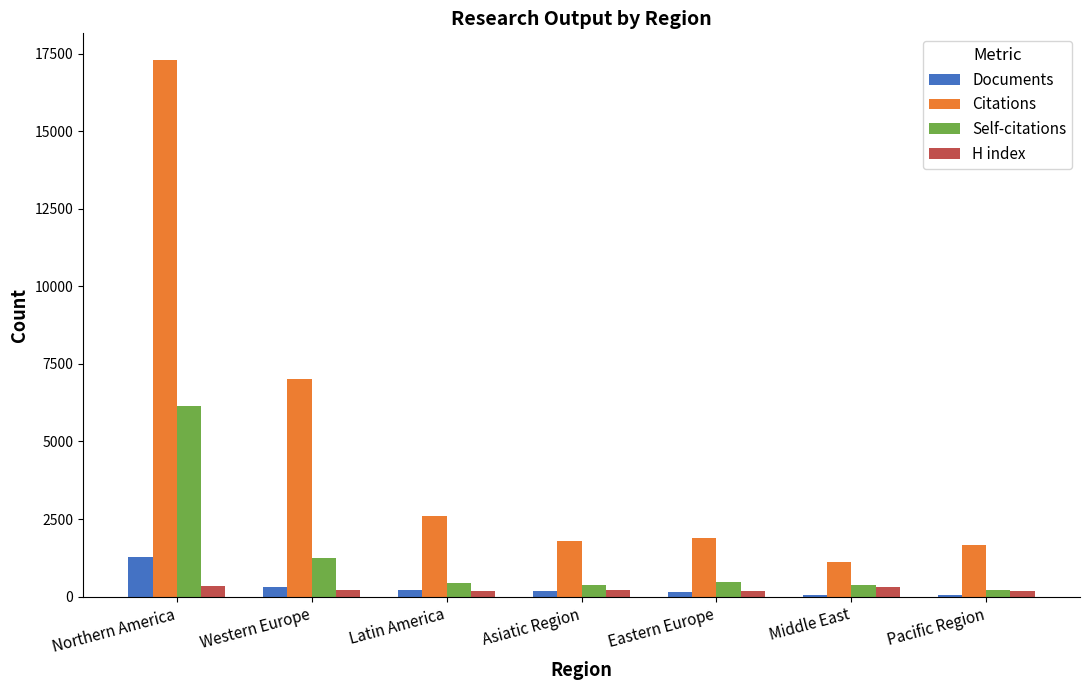

What is the sum of all Documents values?

2250